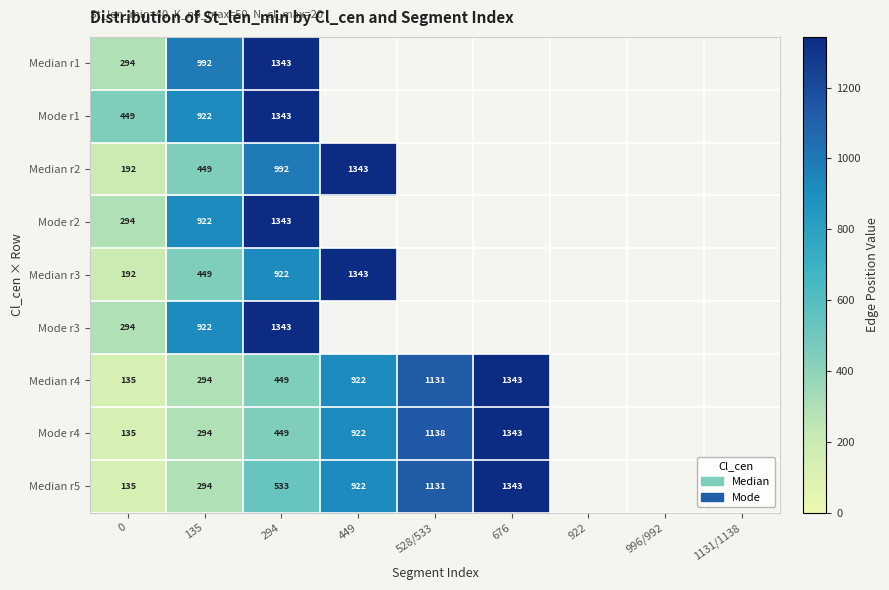

The Median r4 series shows 645 at 449. True or false?

False